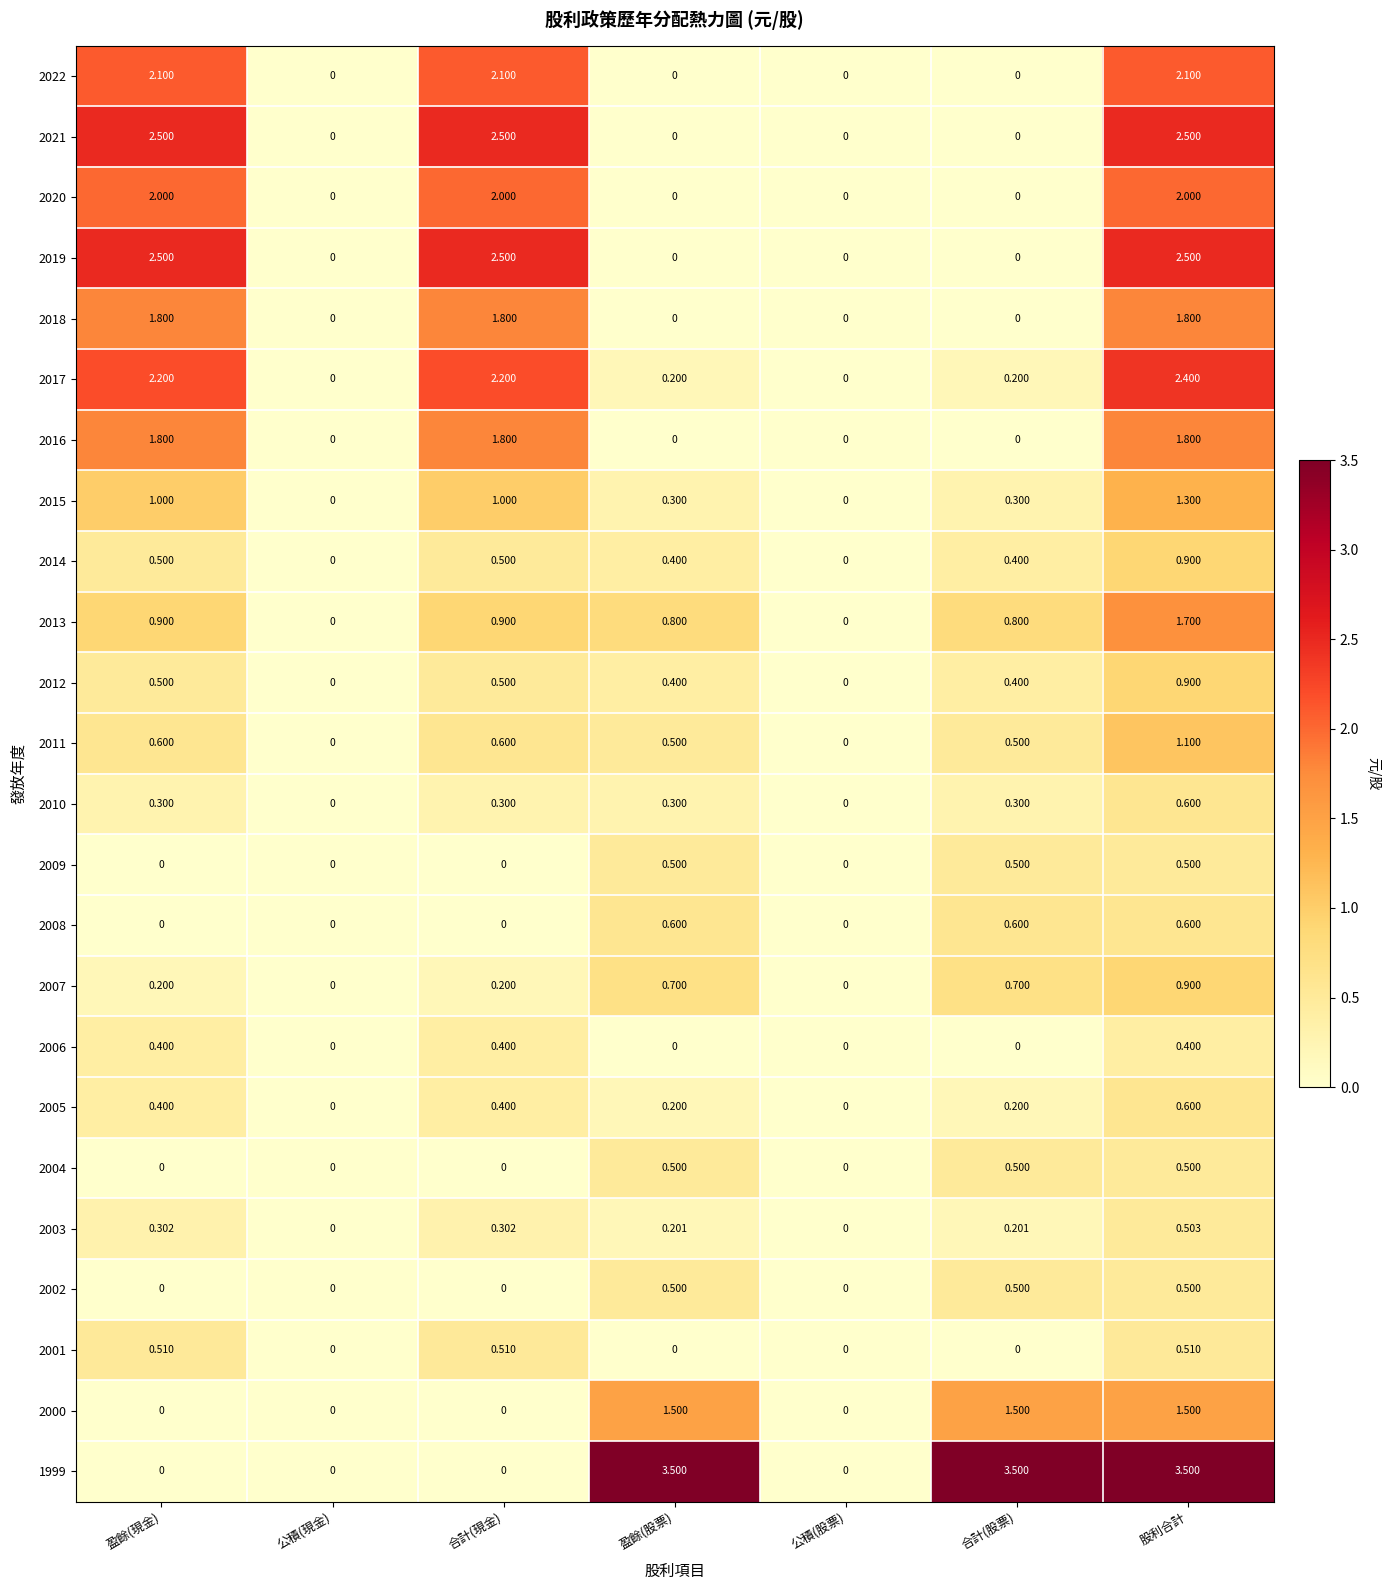

Reading left to right, extract all data points from this chart.

2022: 盈餘(現金)=2.1	公積(現金)=0.0	合計(現金)=2.1	盈餘(股票)=0.0	公積(股票)=0.0	合計(股票)=0.0	股利合計=2.1
2021: 盈餘(現金)=2.5	公積(現金)=0.0	合計(現金)=2.5	盈餘(股票)=0.0	公積(股票)=0.0	合計(股票)=0.0	股利合計=2.5
2020: 盈餘(現金)=2.0	公積(現金)=0.0	合計(現金)=2.0	盈餘(股票)=0.0	公積(股票)=0.0	合計(股票)=0.0	股利合計=2.0
2019: 盈餘(現金)=2.5	公積(現金)=0.0	合計(現金)=2.5	盈餘(股票)=0.0	公積(股票)=0.0	合計(股票)=0.0	股利合計=2.5
2018: 盈餘(現金)=1.8	公積(現金)=0.0	合計(現金)=1.8	盈餘(股票)=0.0	公積(股票)=0.0	合計(股票)=0.0	股利合計=1.8
2017: 盈餘(現金)=2.2	公積(現金)=0.0	合計(現金)=2.2	盈餘(股票)=0.2	公積(股票)=0.0	合計(股票)=0.2	股利合計=2.4
2016: 盈餘(現金)=1.8	公積(現金)=0.0	合計(現金)=1.8	盈餘(股票)=0.0	公積(股票)=0.0	合計(股票)=0.0	股利合計=1.8
2015: 盈餘(現金)=1.0	公積(現金)=0.0	合計(現金)=1.0	盈餘(股票)=0.3	公積(股票)=0.0	合計(股票)=0.3	股利合計=1.3
2014: 盈餘(現金)=0.5	公積(現金)=0.0	合計(現金)=0.5	盈餘(股票)=0.4	公積(股票)=0.0	合計(股票)=0.4	股利合計=0.9
2013: 盈餘(現金)=0.9	公積(現金)=0.0	合計(現金)=0.9	盈餘(股票)=0.8	公積(股票)=0.0	合計(股票)=0.8	股利合計=1.7
2012: 盈餘(現金)=0.5	公積(現金)=0.0	合計(現金)=0.5	盈餘(股票)=0.4	公積(股票)=0.0	合計(股票)=0.4	股利合計=0.9
2011: 盈餘(現金)=0.6	公積(現金)=0.0	合計(現金)=0.6	盈餘(股票)=0.5	公積(股票)=0.0	合計(股票)=0.5	股利合計=1.1
2010: 盈餘(現金)=0.3	公積(現金)=0.0	合計(現金)=0.3	盈餘(股票)=0.3	公積(股票)=0.0	合計(股票)=0.3	股利合計=0.6
2009: 盈餘(現金)=0.0	公積(現金)=0.0	合計(現金)=0.0	盈餘(股票)=0.5	公積(股票)=0.0	合計(股票)=0.5	股利合計=0.5
2008: 盈餘(現金)=0.0	公積(現金)=0.0	合計(現金)=0.0	盈餘(股票)=0.6	公積(股票)=0.0	合計(股票)=0.6	股利合計=0.6
2007: 盈餘(現金)=0.2	公積(現金)=0.0	合計(現金)=0.2	盈餘(股票)=0.7	公積(股票)=0.0	合計(股票)=0.7	股利合計=0.9
2006: 盈餘(現金)=0.4	公積(現金)=0.0	合計(現金)=0.4	盈餘(股票)=0.0	公積(股票)=0.0	合計(股票)=0.0	股利合計=0.4
2005: 盈餘(現金)=0.4	公積(現金)=0.0	合計(現金)=0.4	盈餘(股票)=0.2	公積(股票)=0.0	合計(股票)=0.2	股利合計=0.6
2004: 盈餘(現金)=0.0	公積(現金)=0.0	合計(現金)=0.0	盈餘(股票)=0.5	公積(股票)=0.0	合計(股票)=0.5	股利合計=0.5
2003: 盈餘(現金)=0.3	公積(現金)=0.0	合計(現金)=0.3	盈餘(股票)=0.2	公積(股票)=0.0	合計(股票)=0.2	股利合計=0.5
2002: 盈餘(現金)=0.0	公積(現金)=0.0	合計(現金)=0.0	盈餘(股票)=0.5	公積(股票)=0.0	合計(股票)=0.5	股利合計=0.5
2001: 盈餘(現金)=0.5	公積(現金)=0.0	合計(現金)=0.5	盈餘(股票)=0.0	公積(股票)=0.0	合計(股票)=0.0	股利合計=0.5
2000: 盈餘(現金)=0.0	公積(現金)=0.0	合計(現金)=0.0	盈餘(股票)=1.5	公積(股票)=0.0	合計(股票)=1.5	股利合計=1.5
1999: 盈餘(現金)=0.0	公積(現金)=0.0	合計(現金)=0.0	盈餘(股票)=3.5	公積(股票)=0.0	合計(股票)=3.5	股利合計=3.5